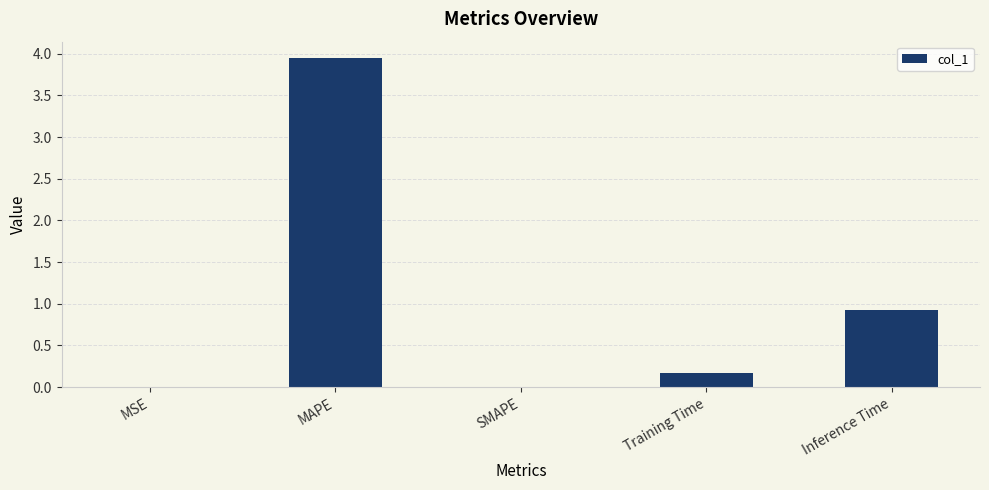

At which category does the chart reach its peak across all series?

MAPE